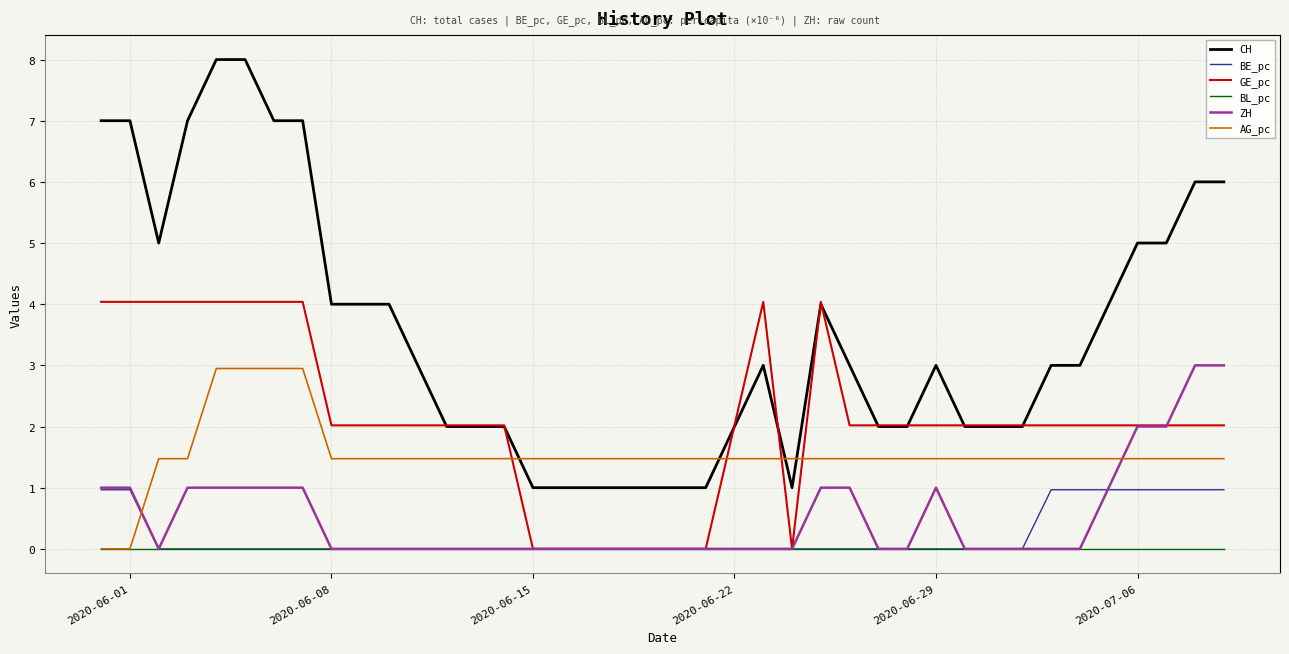

What is the greatest value displayed?

8.0